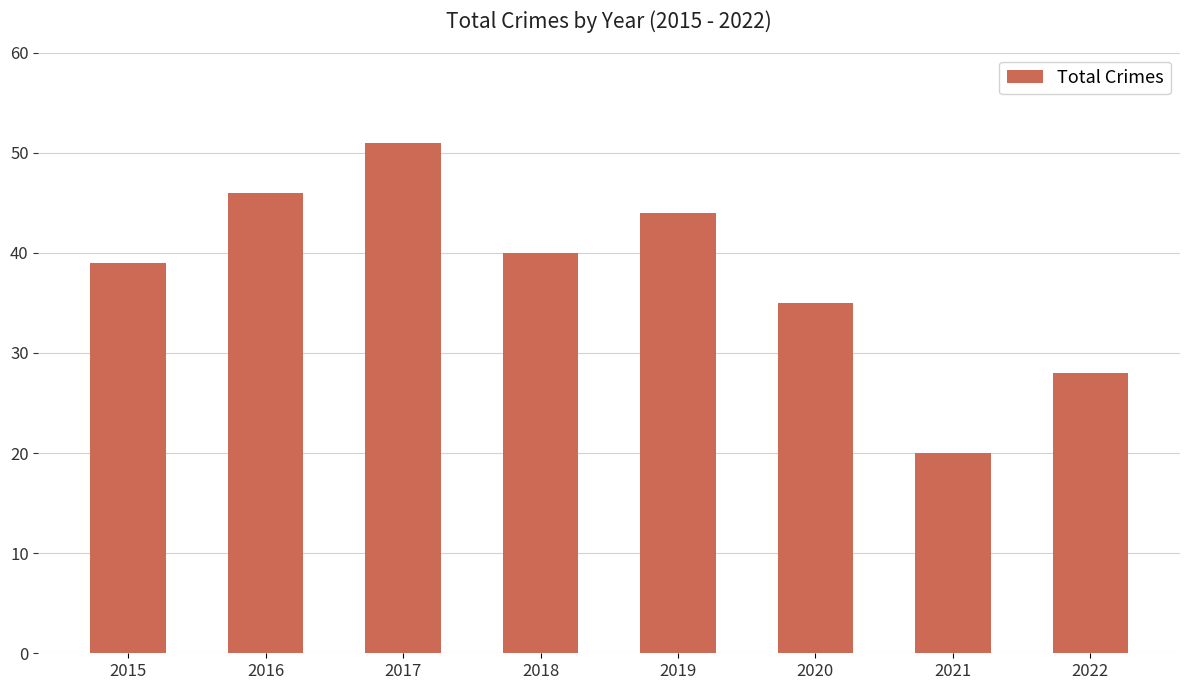

True or false: the data shows 33 at 2021.

False